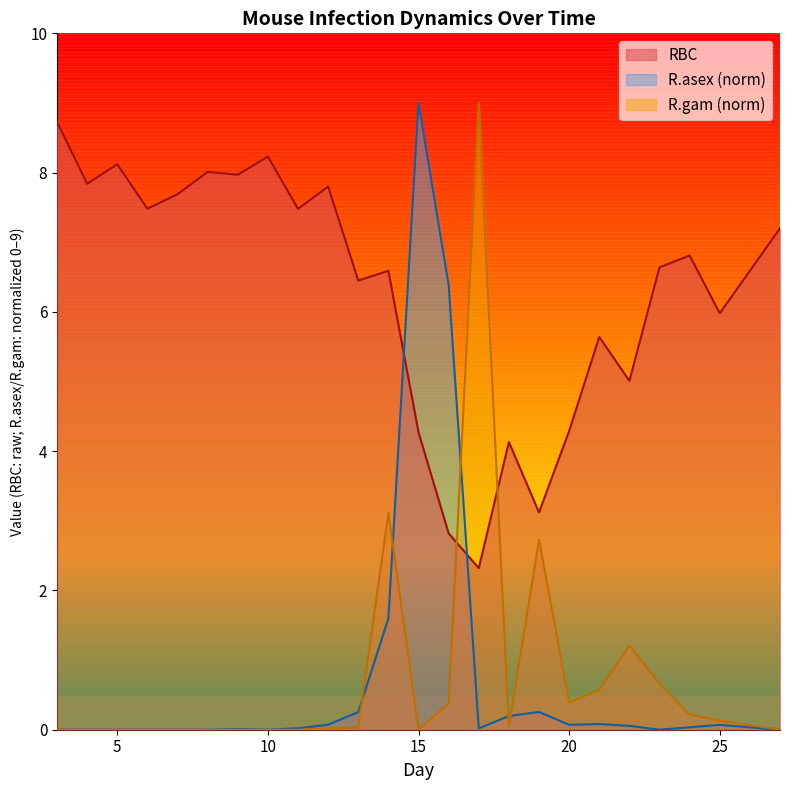

What is the value of the Mean R.gam (scaled) point at the 15th from the left?

9.0